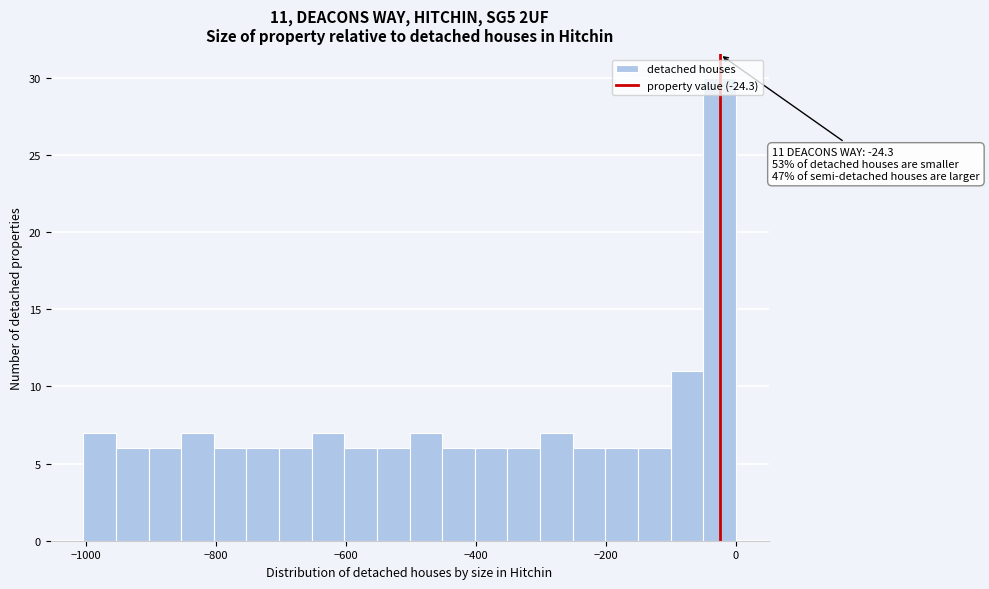

Read against the x-axis, roughly where is the centre of the tallest bar?

-20